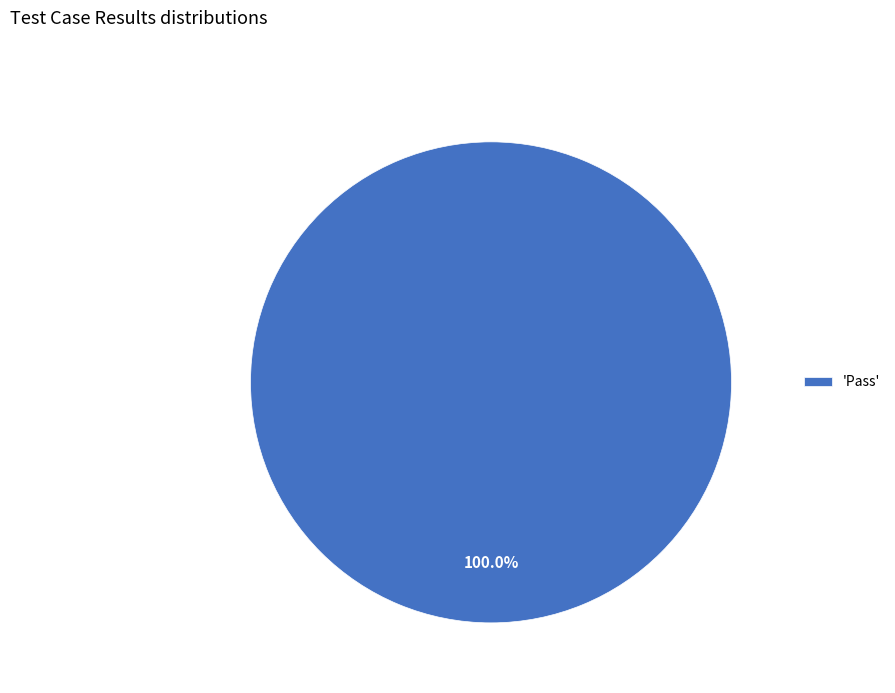

Rank the categories by value from highest to lowest.

'Pass'